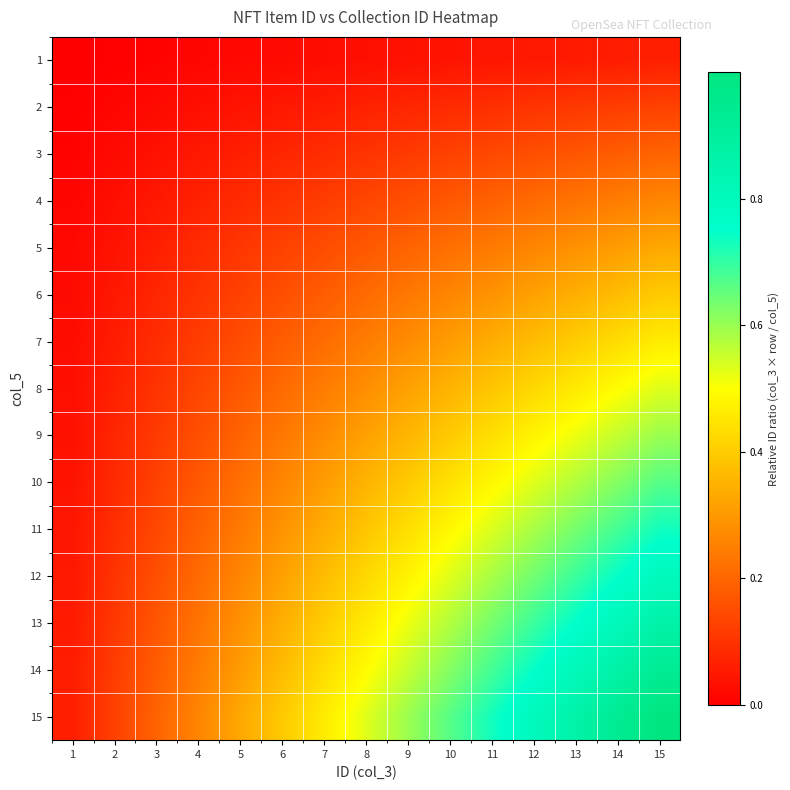

At which category is the sum across all series the highest?

15